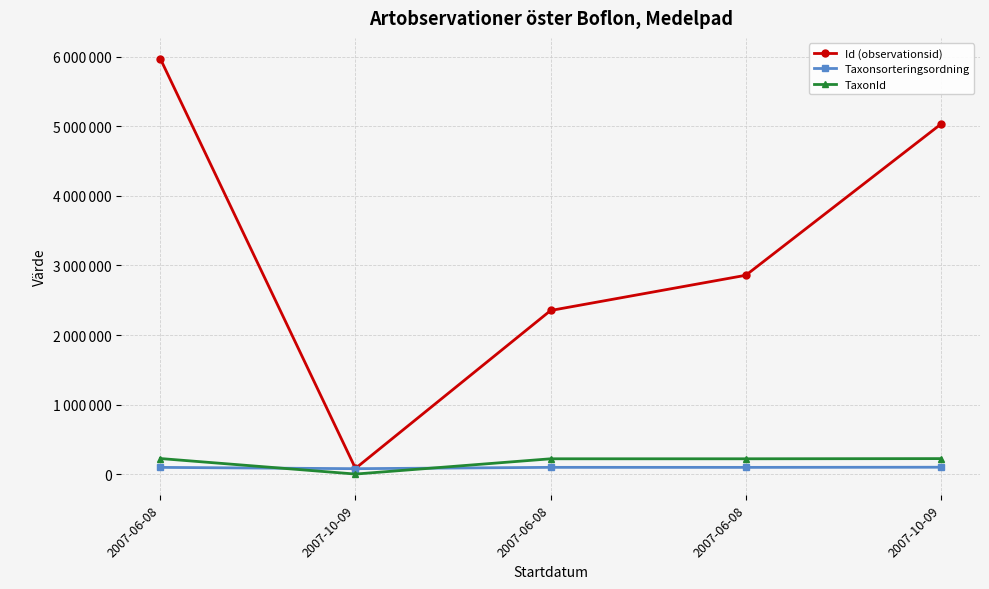

At which category is the sum across all series the highest?

2007-06-08